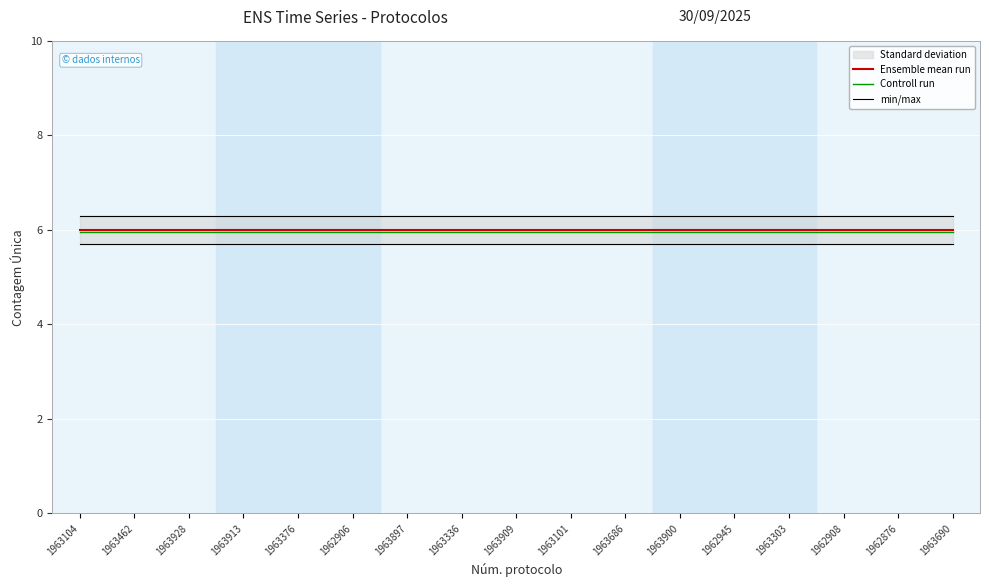

How many lines are shown in the chart?

3